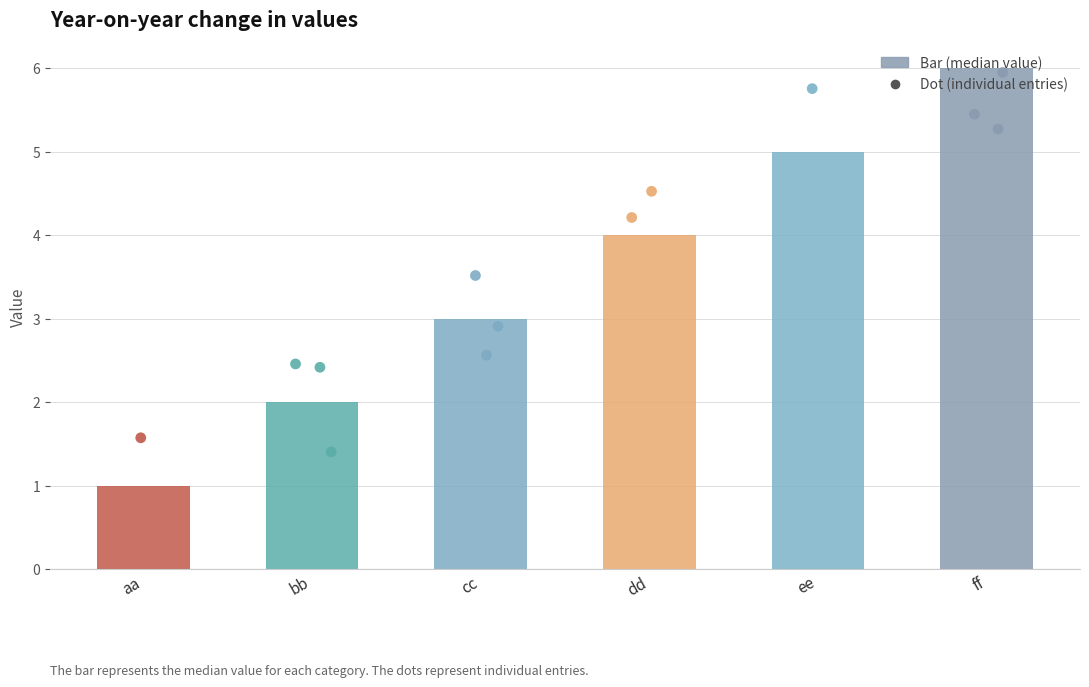

Between ee and aa, which is larger?

ee